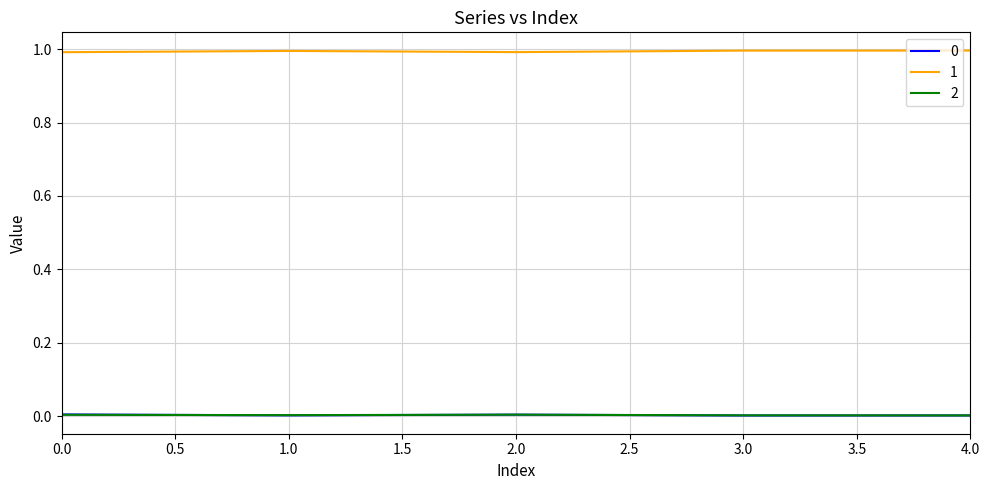

True or false: 1 has a value of 0.7 at 1.0.

False